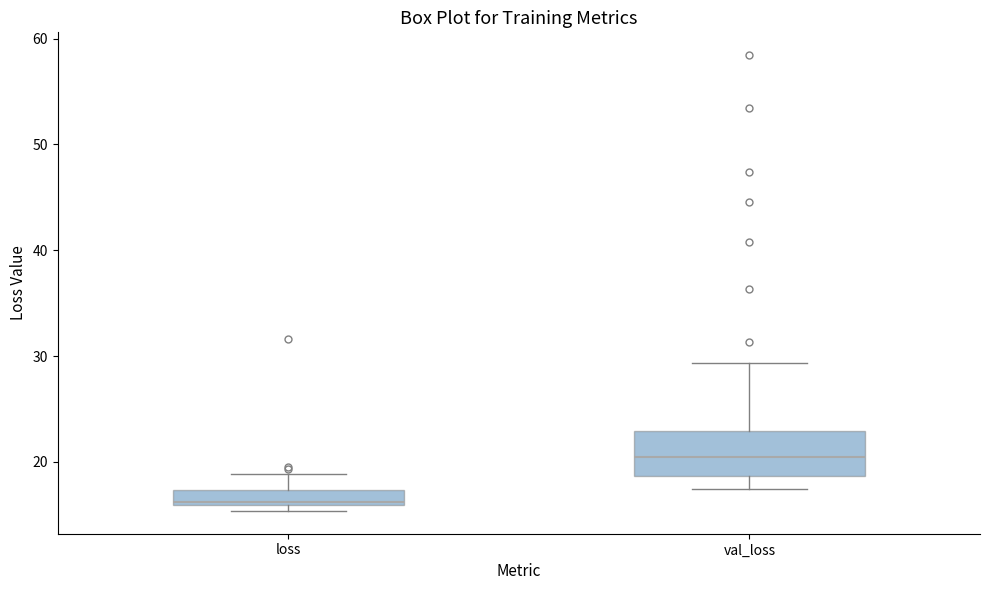

Where does the upper whisker of the box for val_loss end on the y-axis? The values are not printed on the chart, so give them approximately, as read against the axis.

29